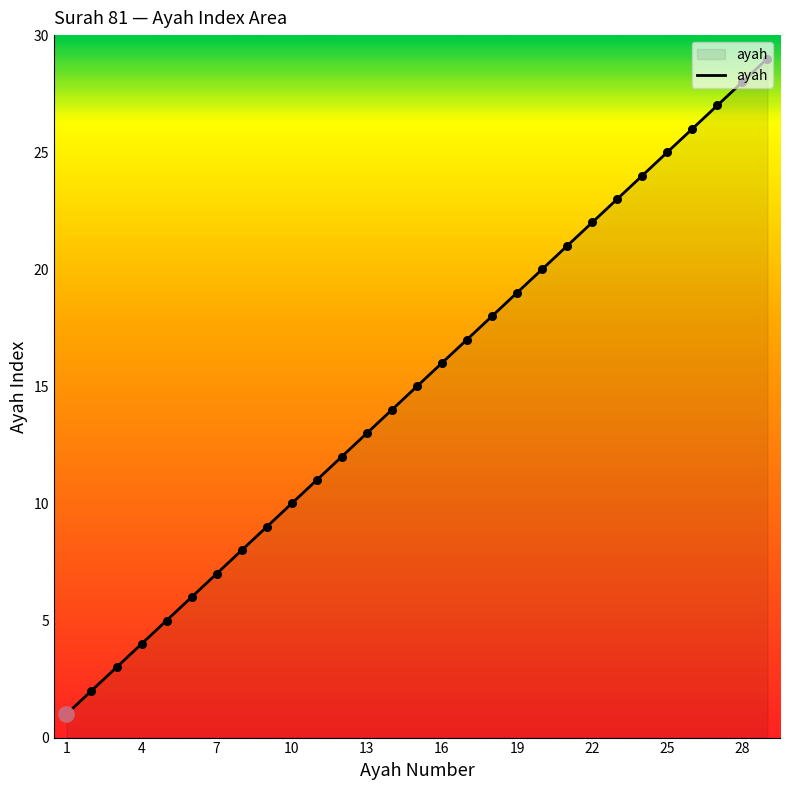

What is the maximum value shown in the chart?

29